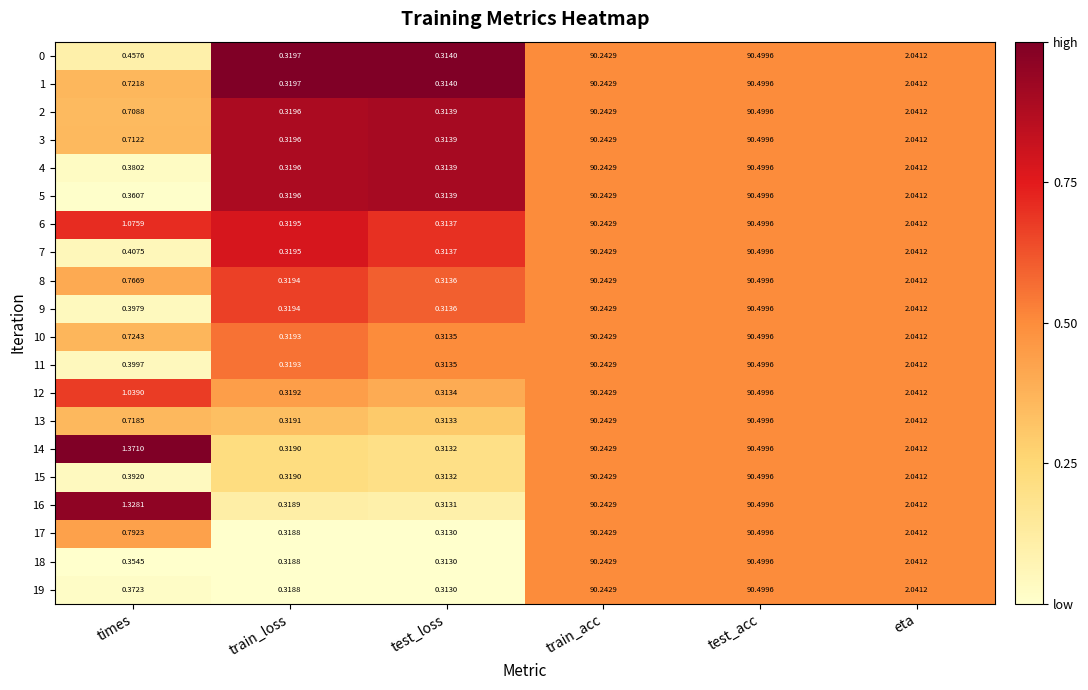

Where is 8 nearest to the value 45?

eta